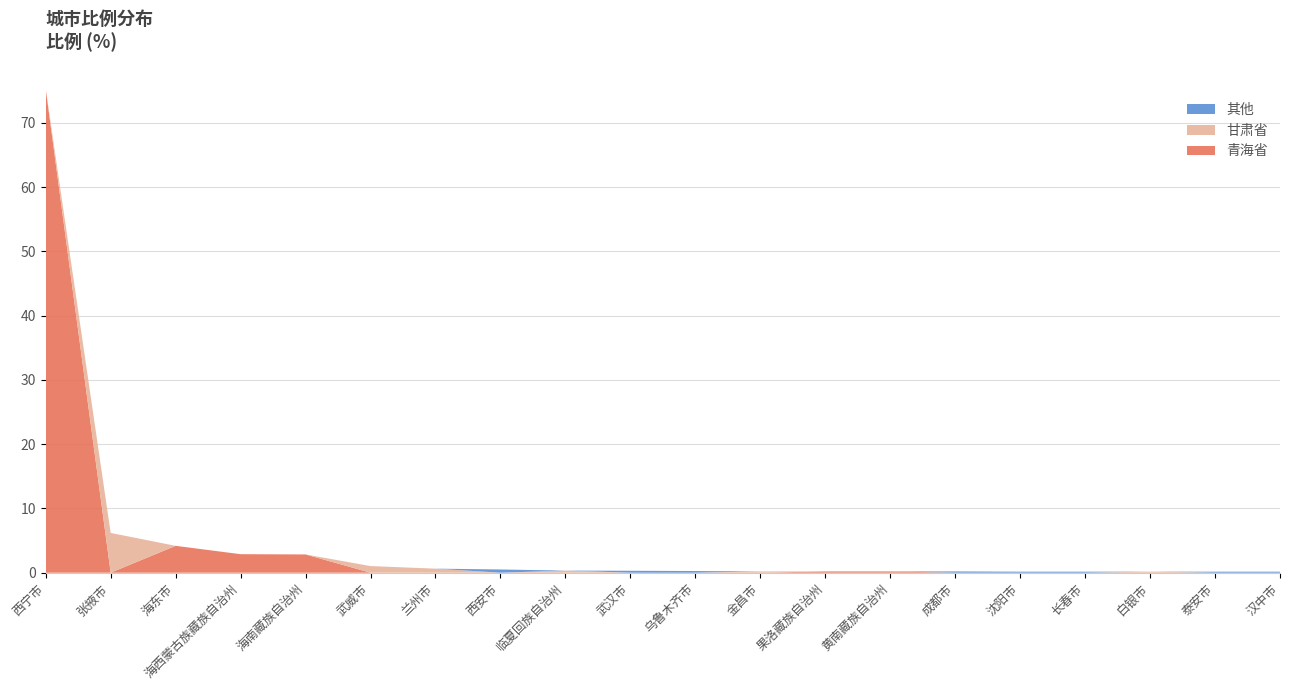

Reading left to right, extract all data points from this chart.

青海省: 西宁市=75.3	张掖市=0.0	海东市=4.2	海西蒙古族藏族自治州=2.9	海南藏族自治州=2.8	武威市=0.0	兰州市=0.0	西安市=0.0	临夏回族自治州=0.0	武汉市=0.0	乌鲁木齐市=0.0	金昌市=0.0	果洛藏族自治州=0.2	黄南藏族自治州=0.2	成都市=0.0	沈阳市=0.0	长春市=0.0	白银市=0.0	泰安市=0.0	汉中市=0.0
甘肃省: 西宁市=0.0	张掖市=6.2	海东市=0.0	海西蒙古族藏族自治州=0.0	海南藏族自治州=0.0	武威市=1.0	兰州市=0.6	西安市=0.0	临夏回族自治州=0.3	武汉市=0.0	乌鲁木齐市=0.0	金昌市=0.2	果洛藏族自治州=0.0	黄南藏族自治州=0.0	成都市=0.0	沈阳市=0.0	长春市=0.0	白银市=0.2	泰安市=0.0	汉中市=0.0
其他: 西宁市=0.0	张掖市=0.0	海东市=0.0	海西蒙古族藏族自治州=0.0	海南藏族自治州=0.0	武威市=0.0	兰州市=0.0	西安市=0.5	临夏回族自治州=0.0	武汉市=0.3	乌鲁木齐市=0.3	金昌市=0.0	果洛藏族自治州=0.0	黄南藏族自治州=0.0	成都市=0.2	沈阳市=0.2	长春市=0.2	白银市=0.0	泰安市=0.2	汉中市=0.2